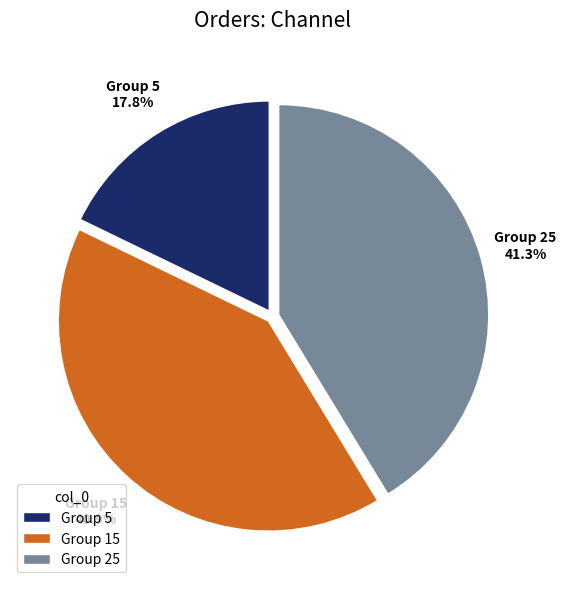

Does Group 5 account for over 50% of the chart?

No